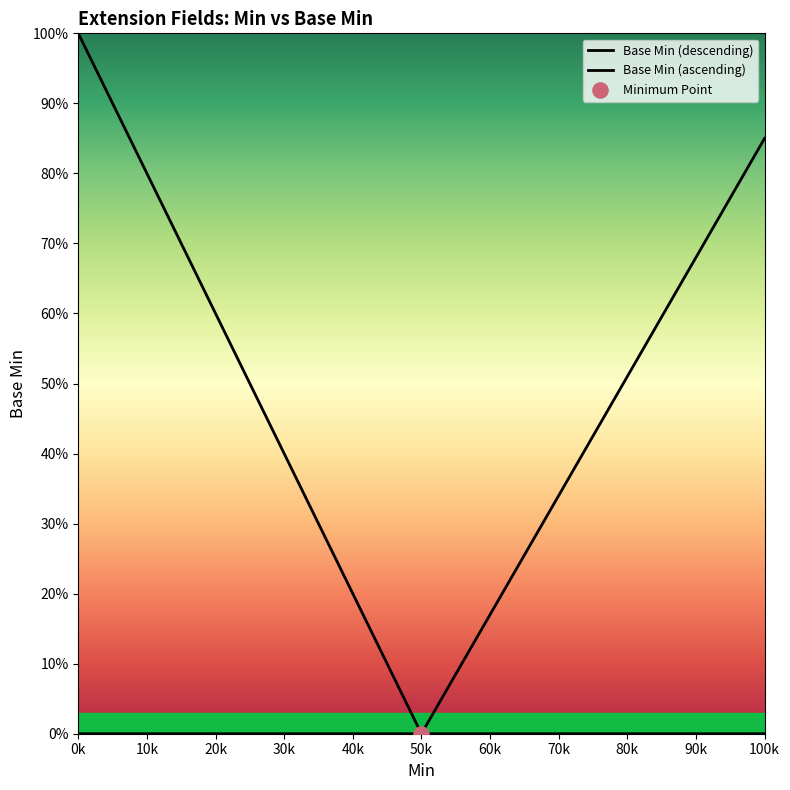

What is the change in value from 0 to 1?

+1